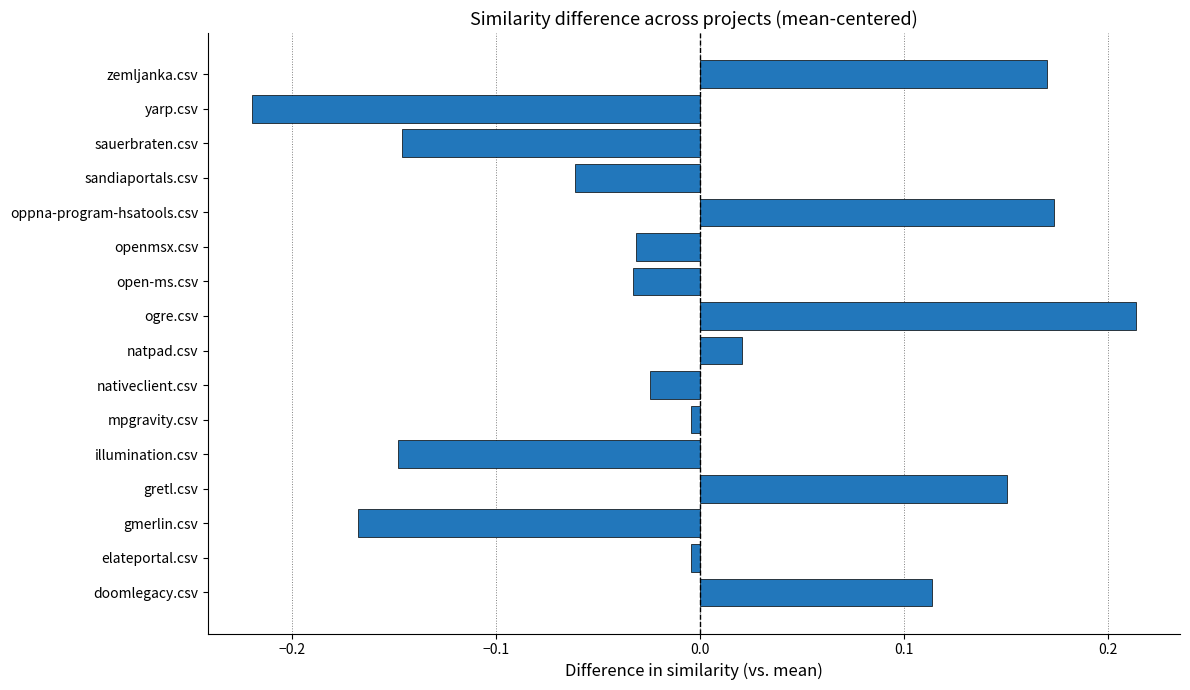

Is it true that the value at elateportal.csv is -0.0?

True